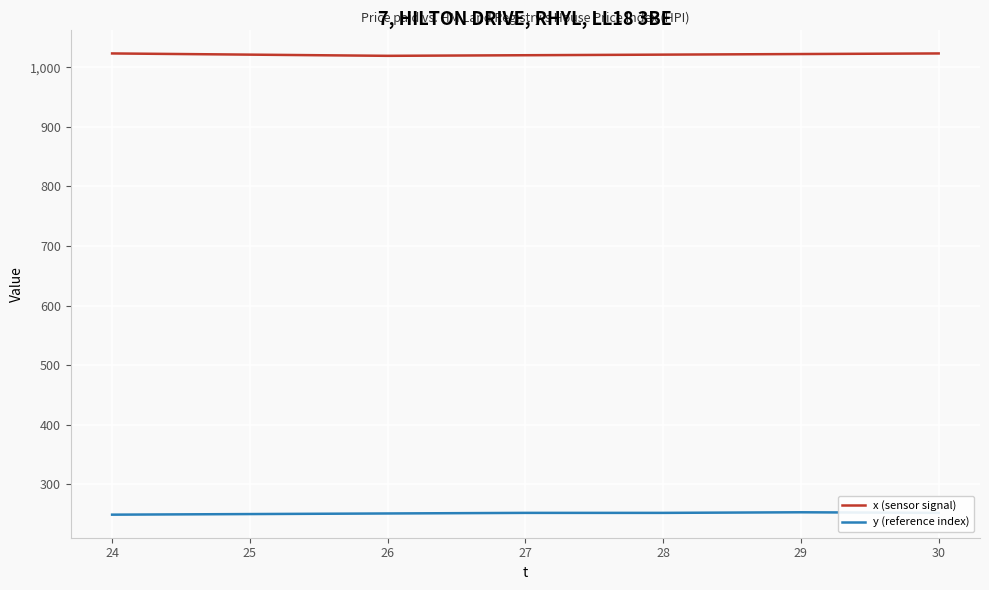

How many y (reference index) values are between 250 and 252?

5